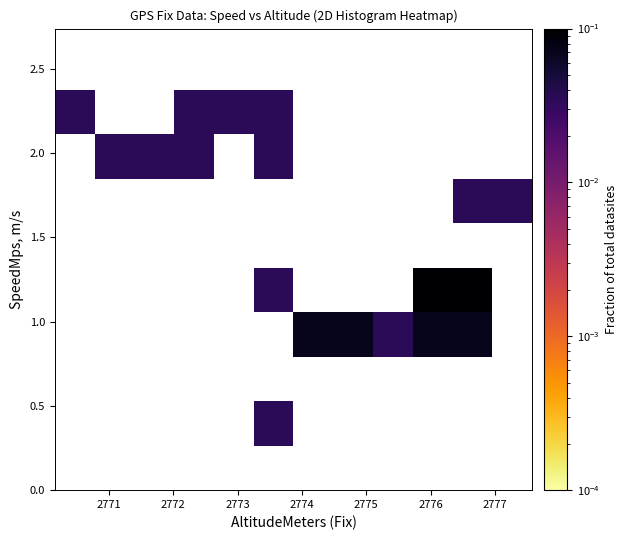

Between 2776 and 2778, which is larger?

2776